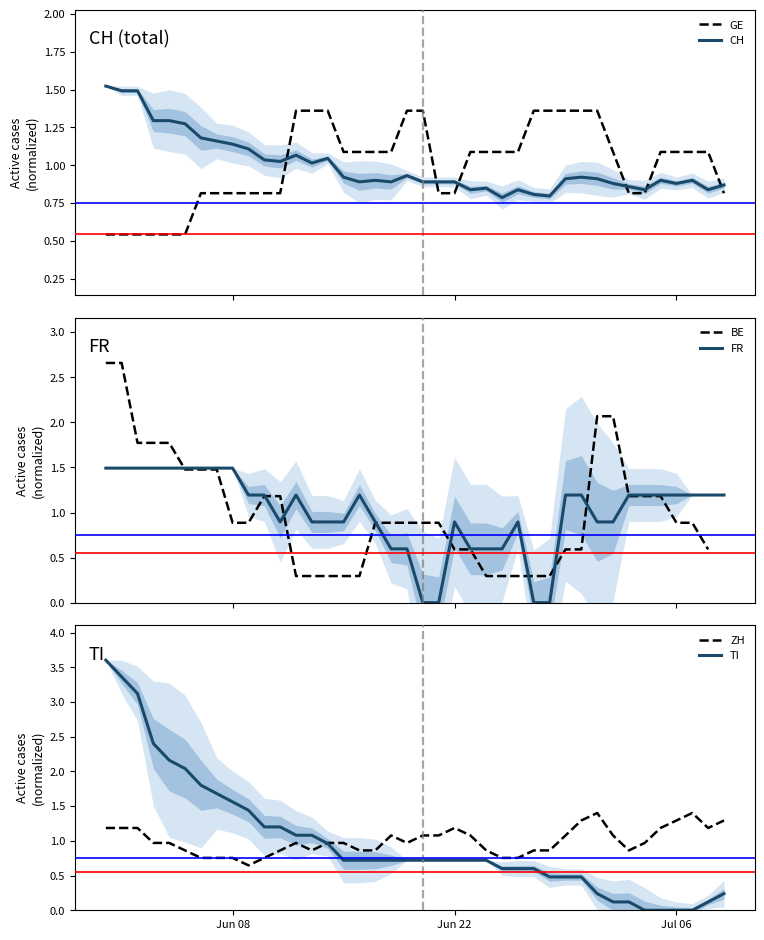

Which series ends up on top after the final intersection of CH and GE?

CH